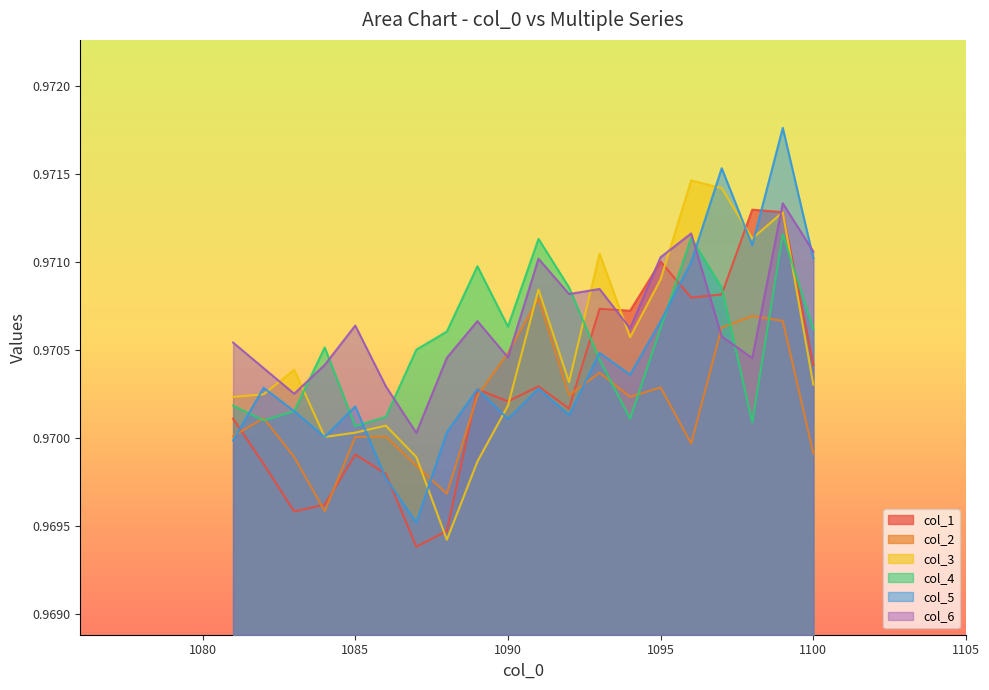

Where is col_2 nearest to the value 0?

1084